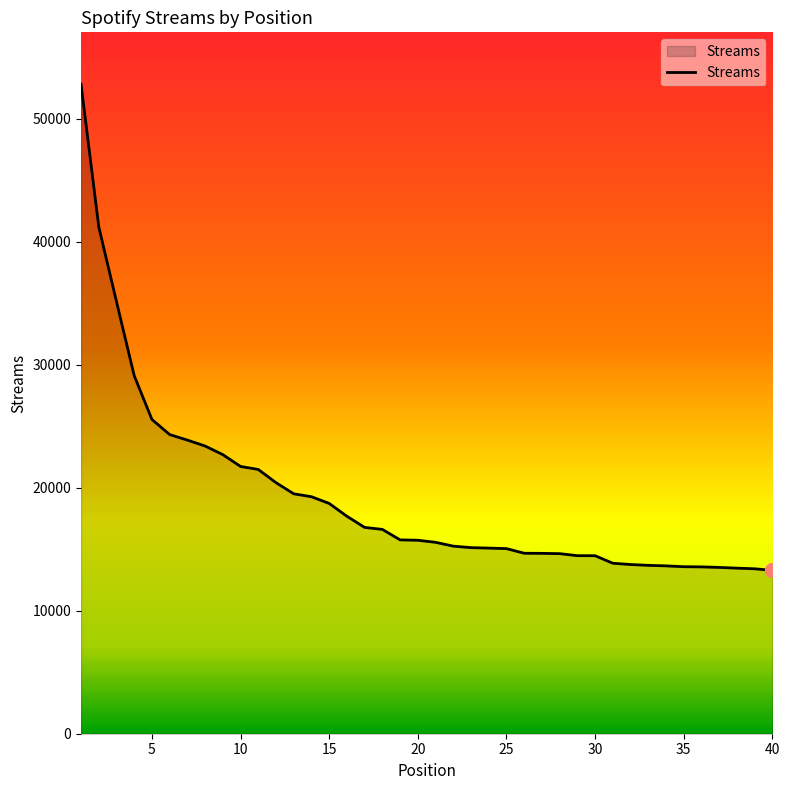

What is the smallest value displayed?

13289